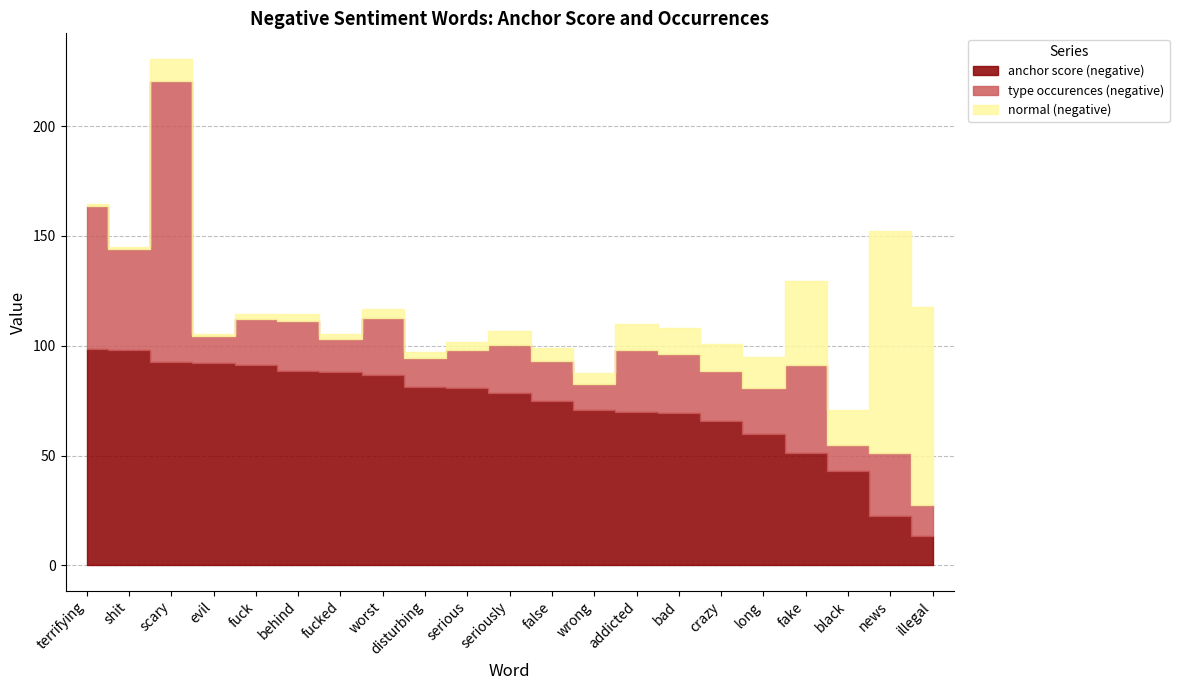

The value of type occurences (negative) at addicted is 45.1. True or false?

False